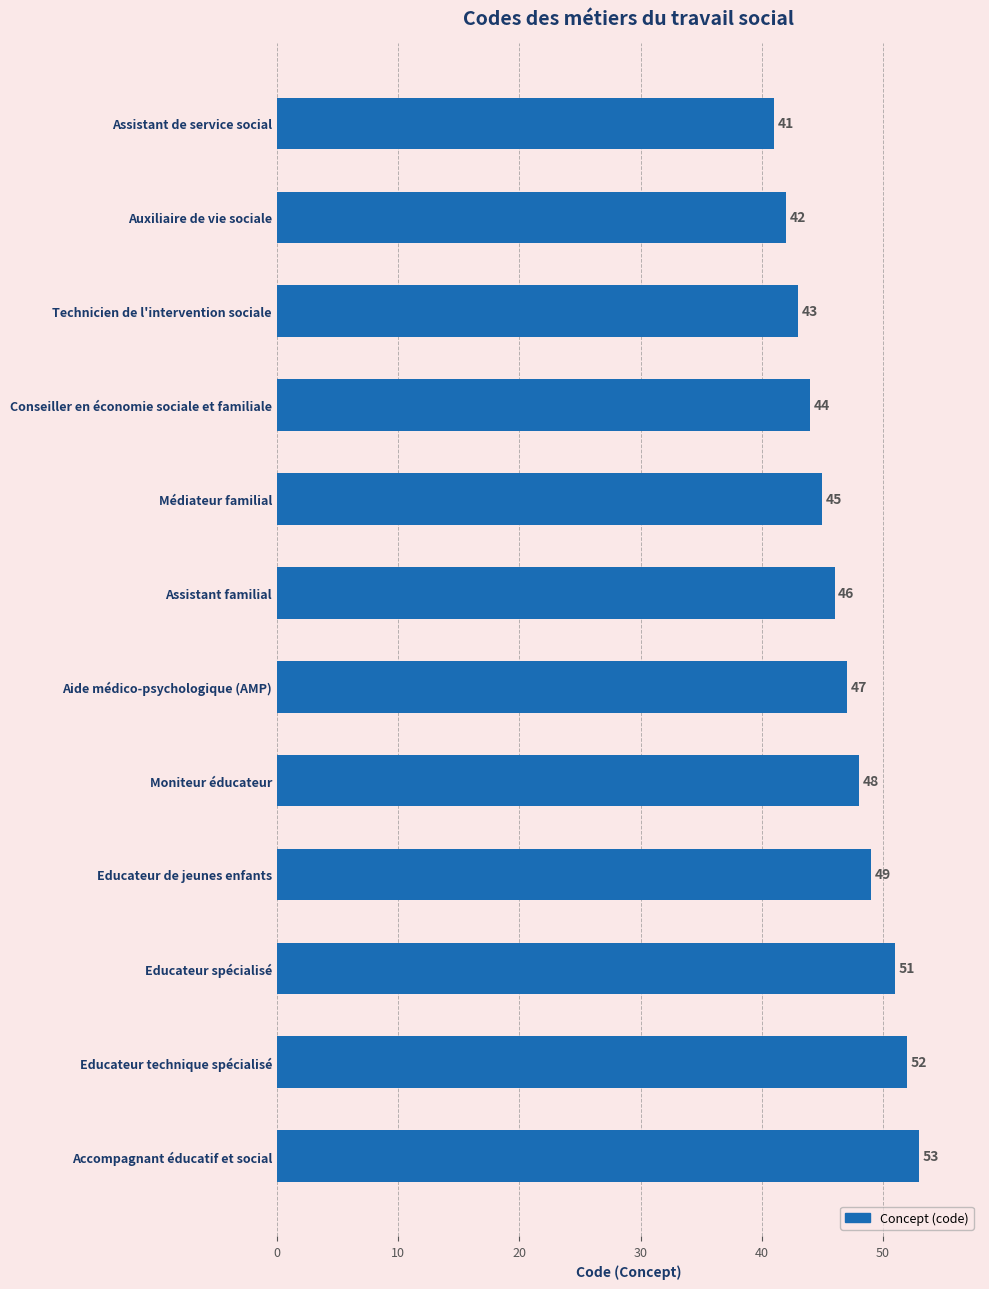

Reading bottom to top, list all the values displayed in this chart.

53	52	51	49	48	47	46	45	44	43	42	41